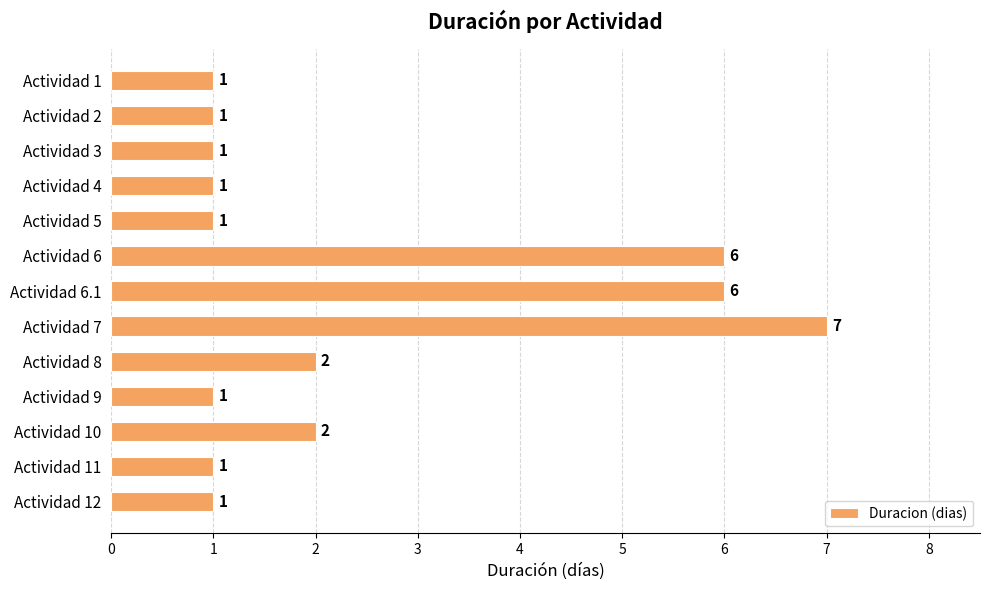

The chart shows a value of 2 at Actividad 10. True or false?

True